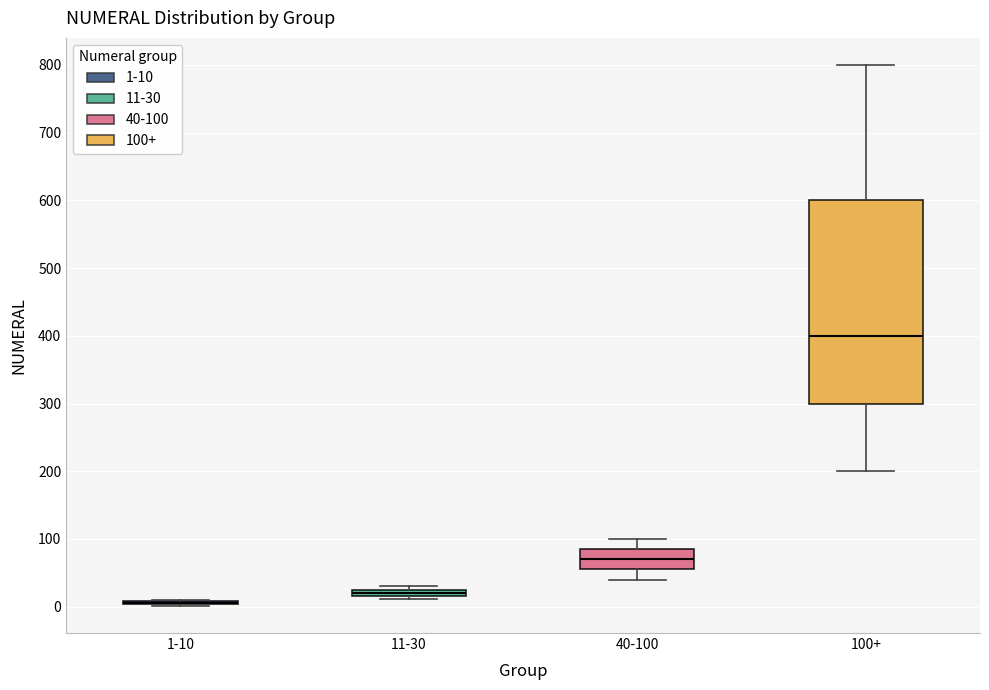

Which box is the tallest, from its lower edge to its upper edge?

100+